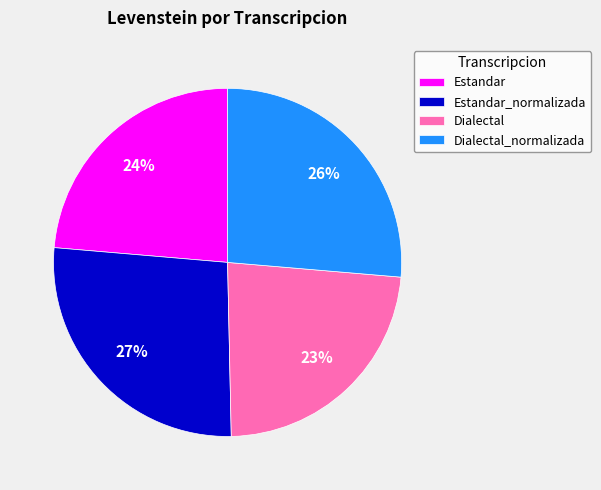

To the nearest percent, what is the average slice percentage?

25%